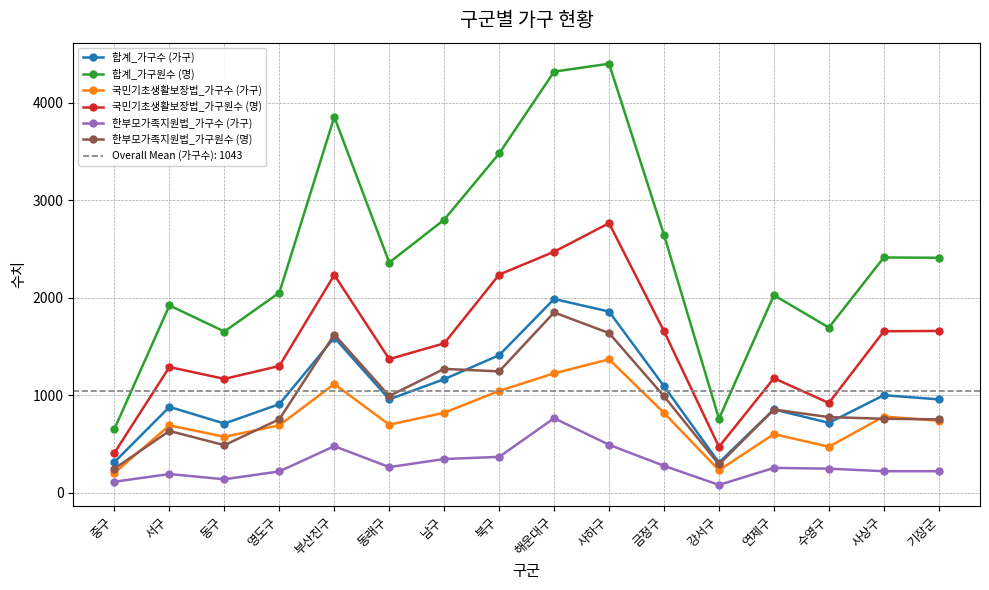

What is the difference between the highest and lowest values at 남구?

2456